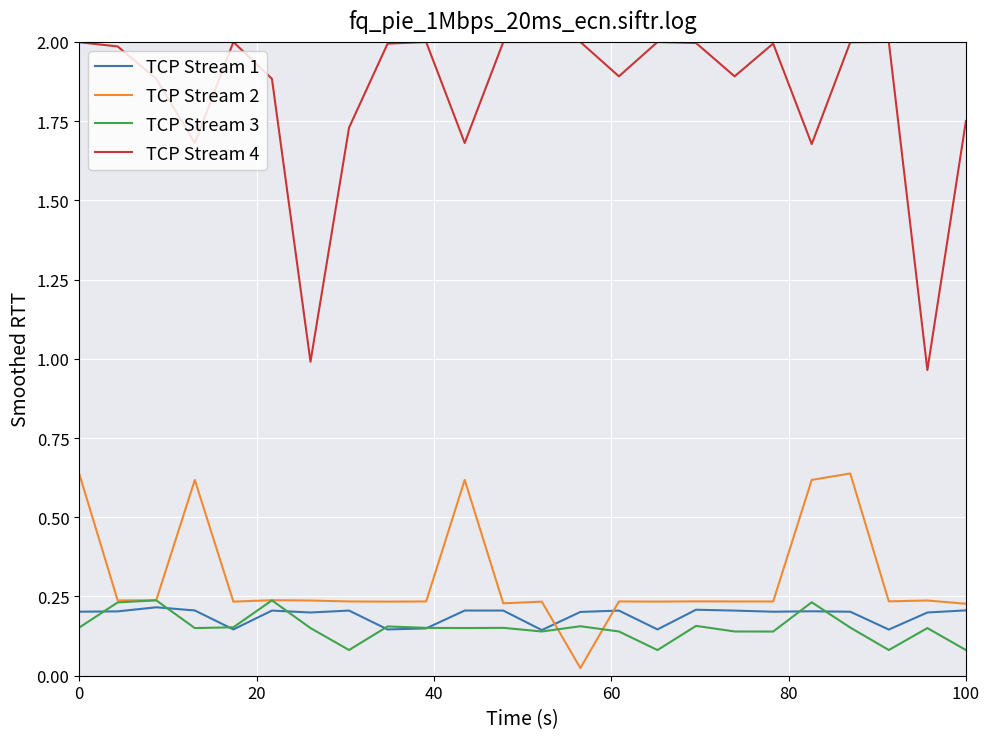

True or false: TCP Stream 2 and TCP Stream 4 intersect in this chart.

False